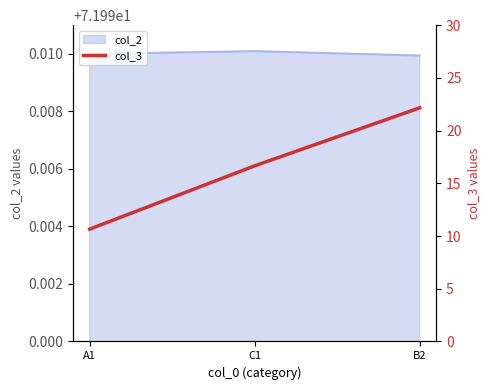

Reading left to right, list all the values displayed in this chart.

10.7	16.7	22.2